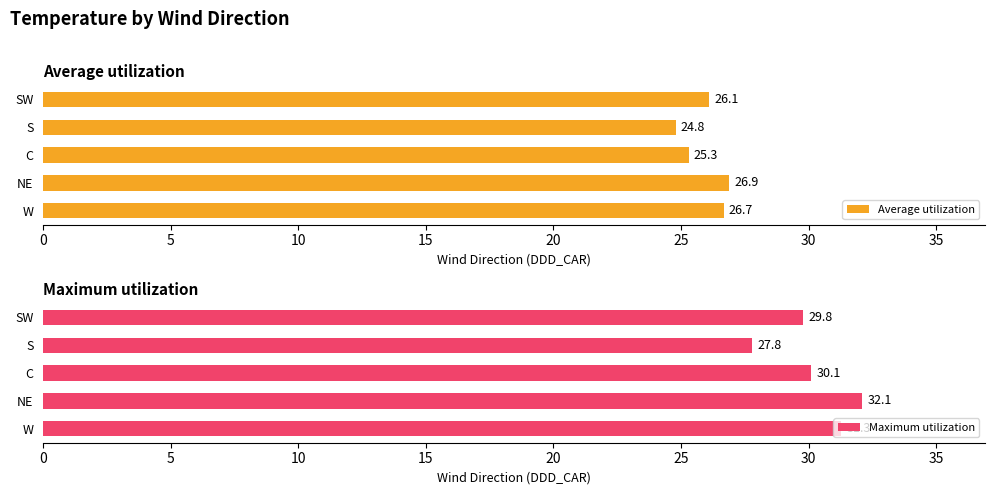

What is the highest value of the Maximum utilization series?

32.1